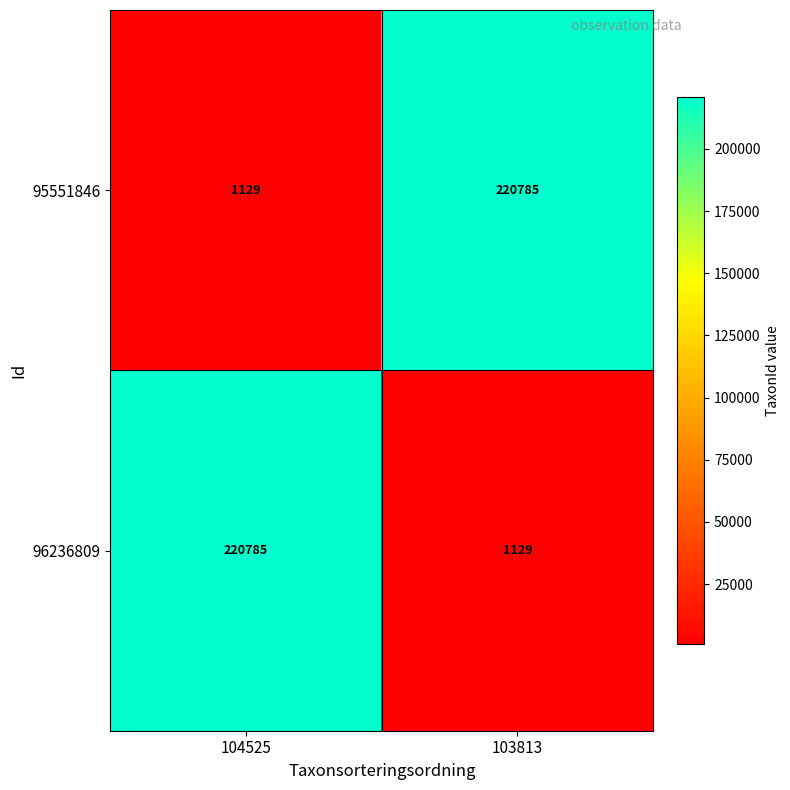

Reading left to right, list all the values displayed in this chart.

95551846: 104525=1129	103813=220785
96236809: 104525=220785	103813=1129